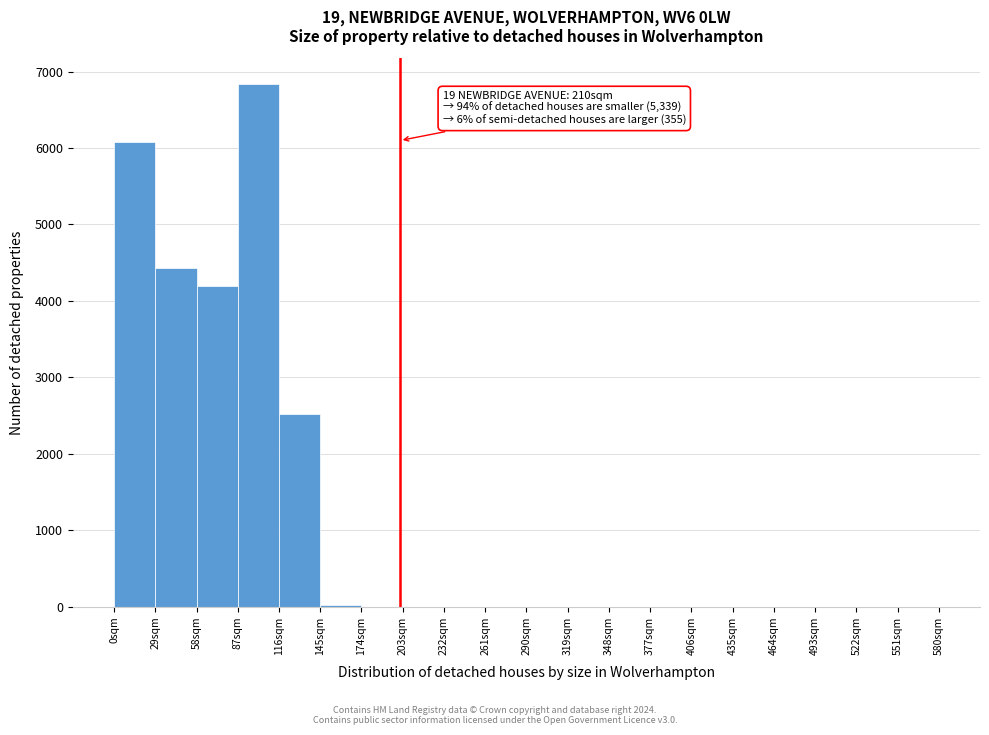

Which range on the x-axis has the tallest bar?

87 to 116